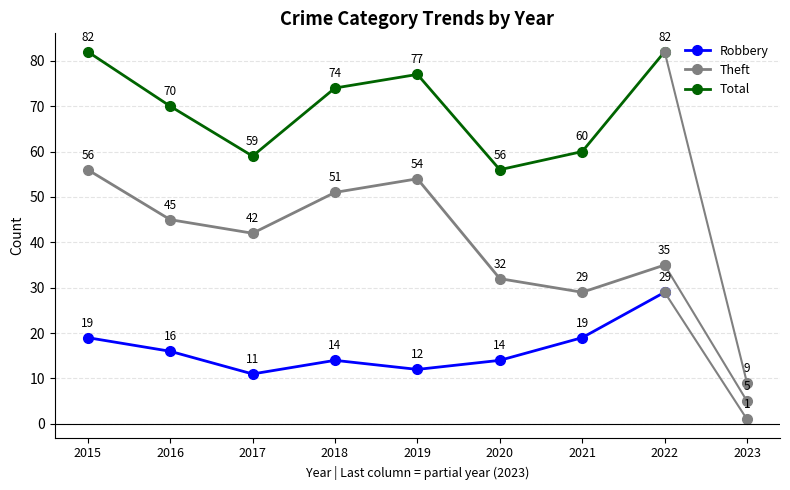

What is the minimum value for Robbery?

11